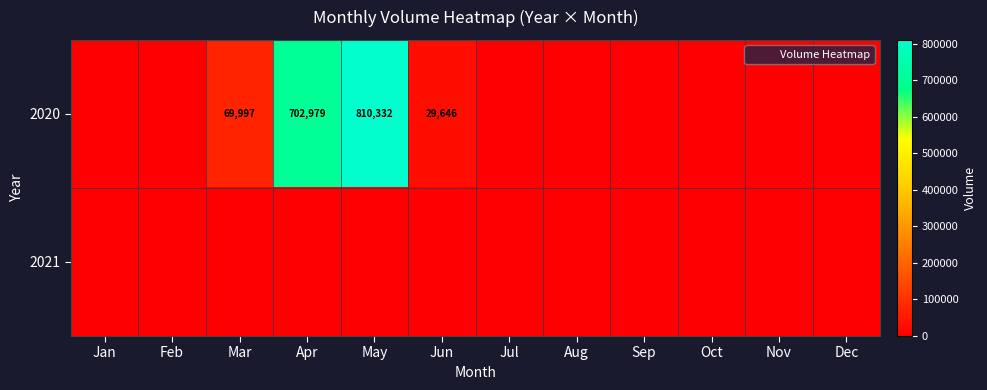

List the series in order of their peak value, lowest first.

2021, 2020